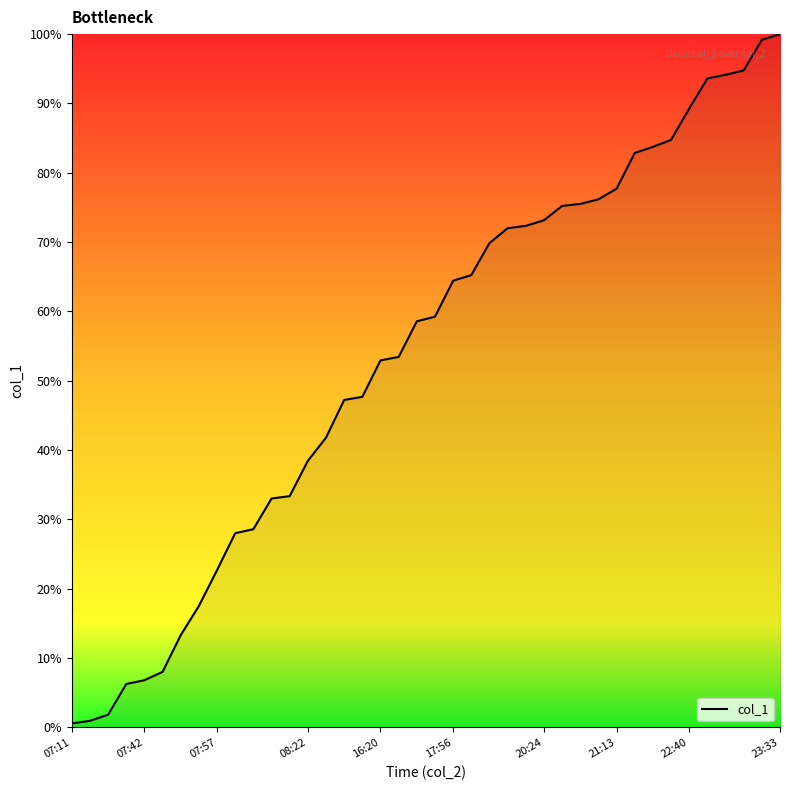

What is the maximum value shown in the chart?

100.0